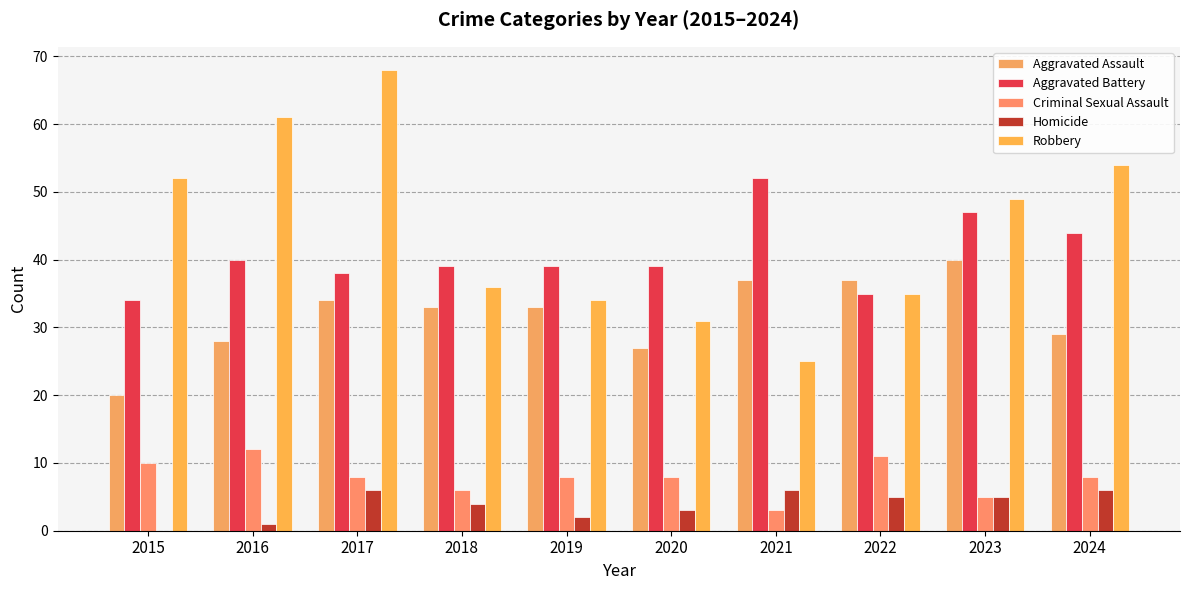

Are the bars horizontal?

No